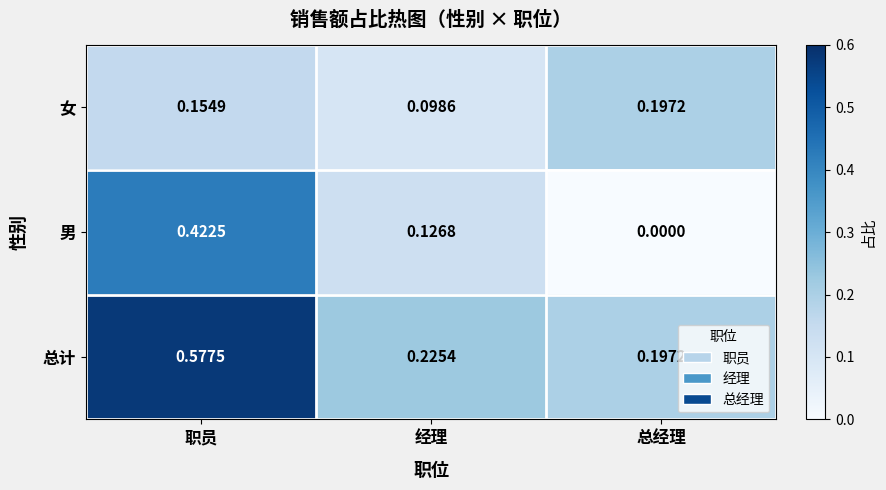

Which series has the largest range (max minus min)?

男